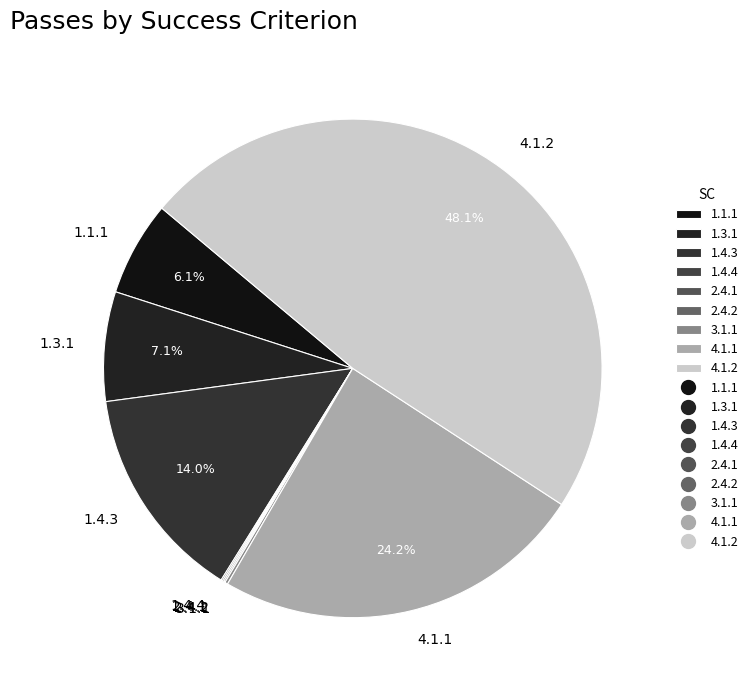

Is it true that 1.1.1 is 19% of the pie?

False